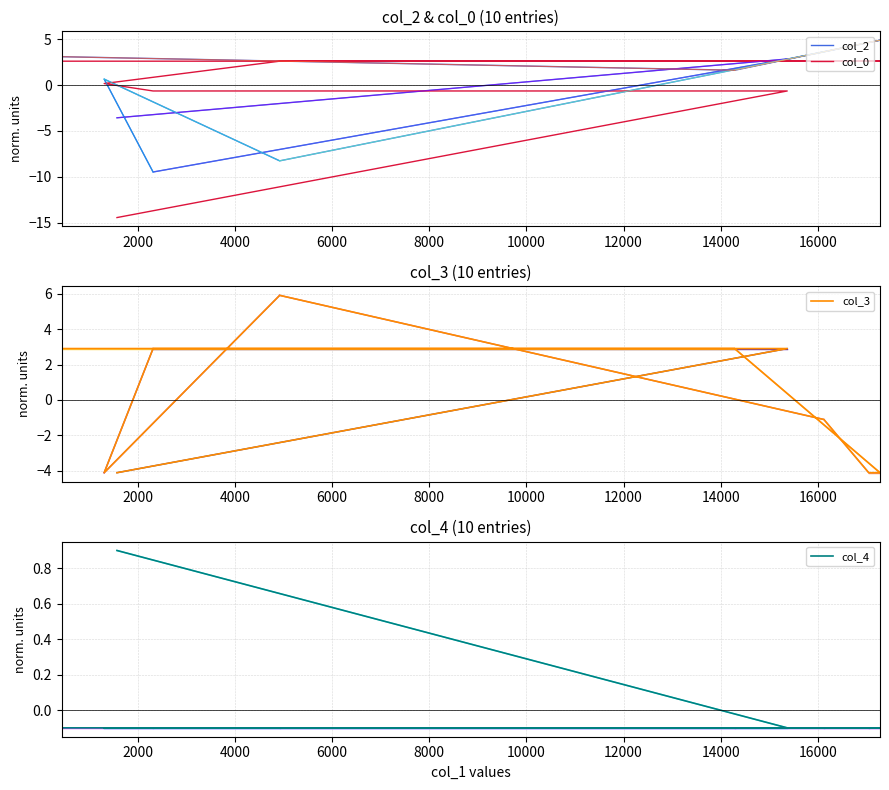

True or false: col_2 has a value of 0.3 at 6000.

False